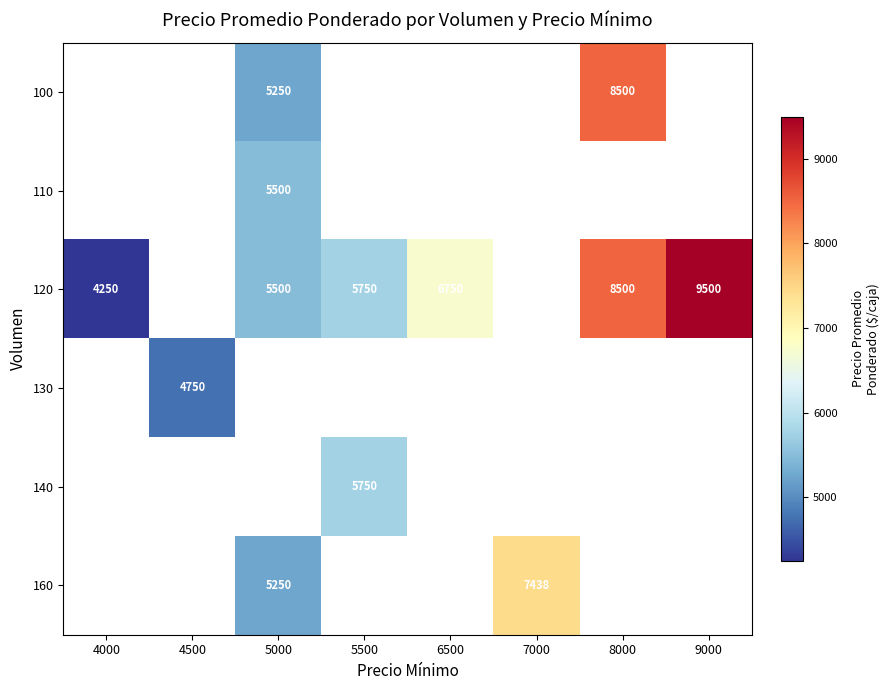

The 140 series shows 5750 at 5500. True or false?

True